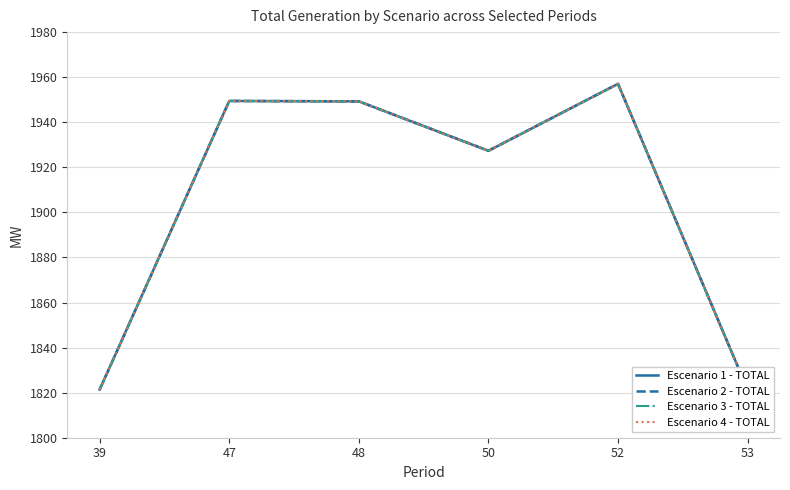

How many series are shown in this chart?

4